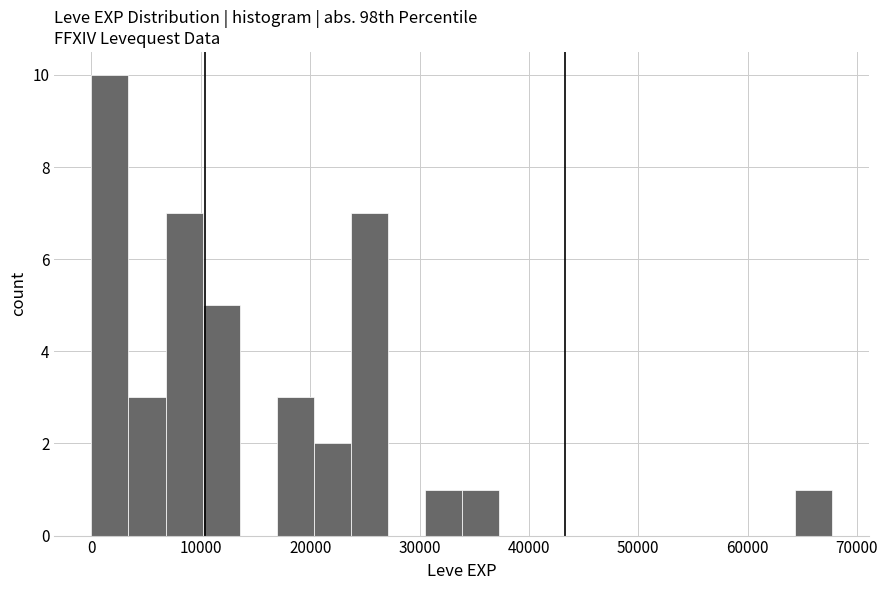

Around what value on the x-axis is the tallest bar? Give the approximate position of its centre, as read against the axis.

2000